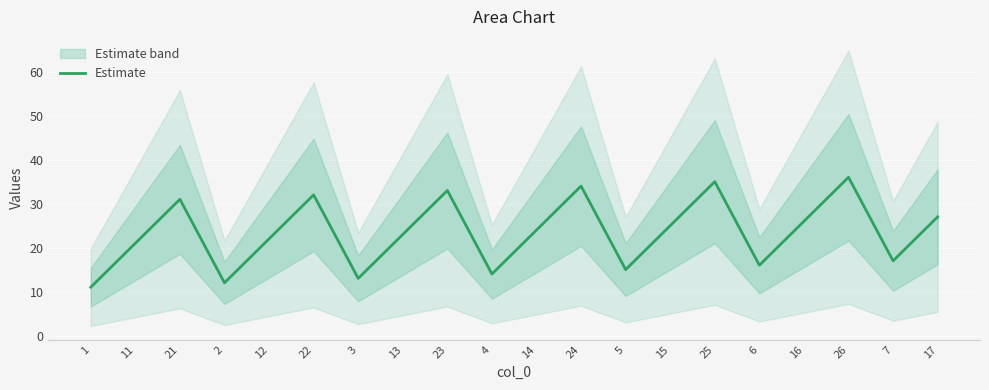

Where does the data first go above 24?

21